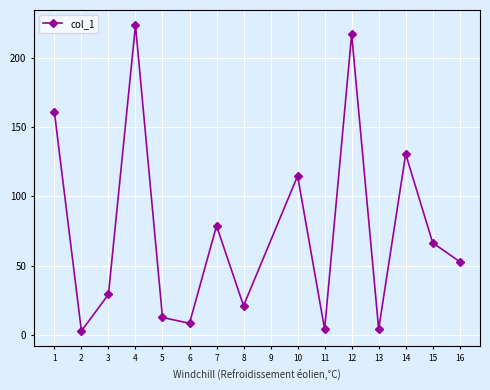

How many lines are shown in the chart?

1